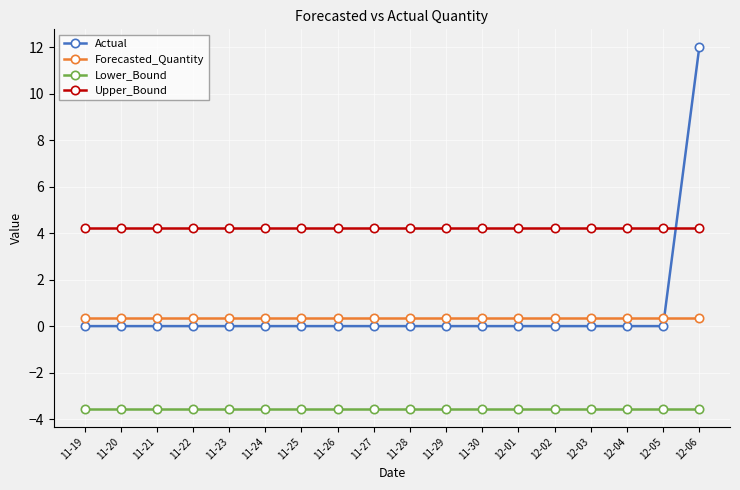

Rank the series at 11-27 from highest to lowest value.

Upper_Bound, Forecasted_Quantity, Actual, Lower_Bound